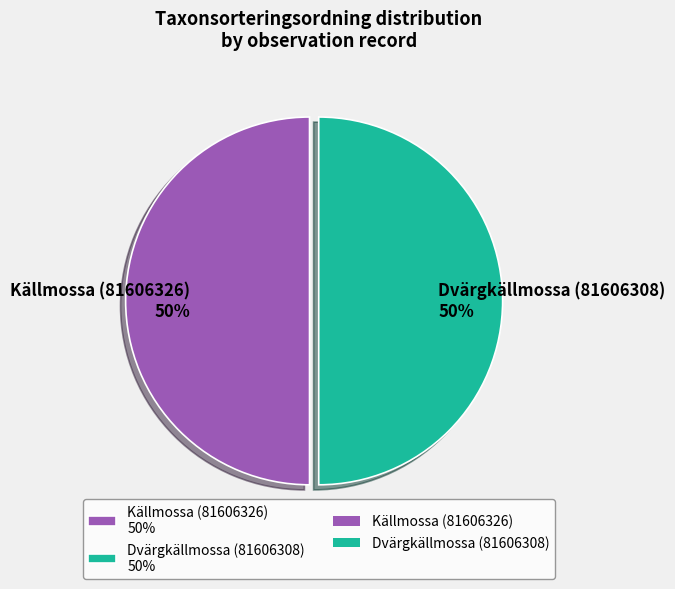

Is the sum of Källmossa (81606326) 50% and Dvärgkällmossa (81606308) 50% greater than half?

Yes